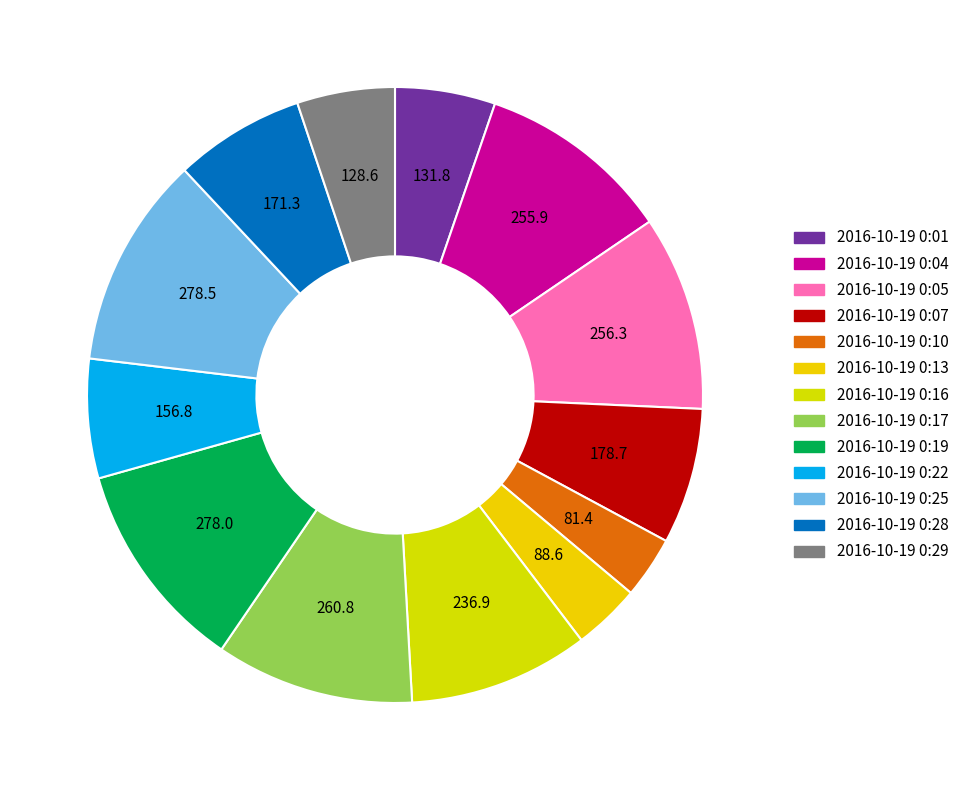

Rank the categories by value from lowest to highest.

2016-10-19 0:10, 2016-10-19 0:13, 2016-10-19 0:29, 2016-10-19 0:01, 2016-10-19 0:22, 2016-10-19 0:28, 2016-10-19 0:07, 2016-10-19 0:16, 2016-10-19 0:04, 2016-10-19 0:05, 2016-10-19 0:17, 2016-10-19 0:19, 2016-10-19 0:25